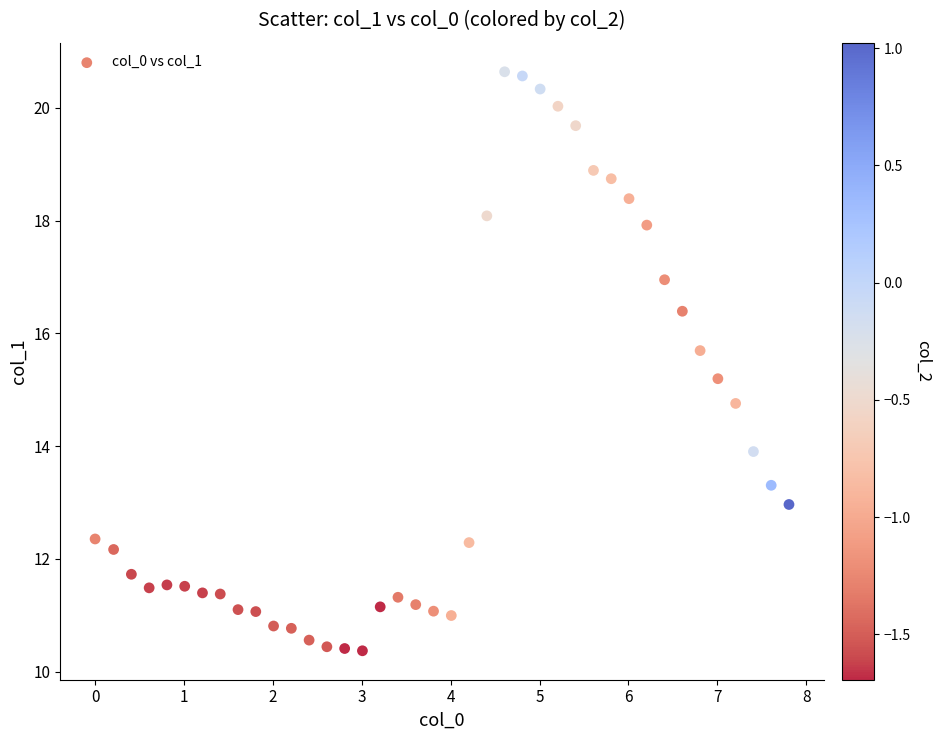

What is the range of Y values (max minus min)?

10.3